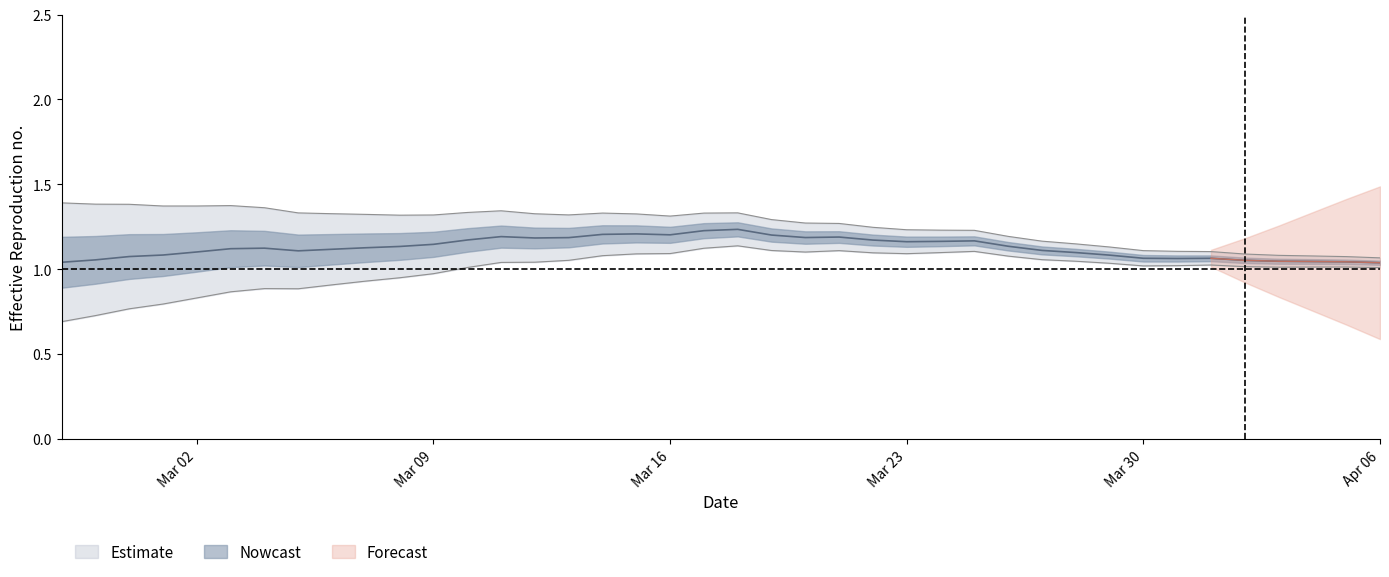

What is the sum of the values at 2020-03-13 and 2020-03-16?

2.6